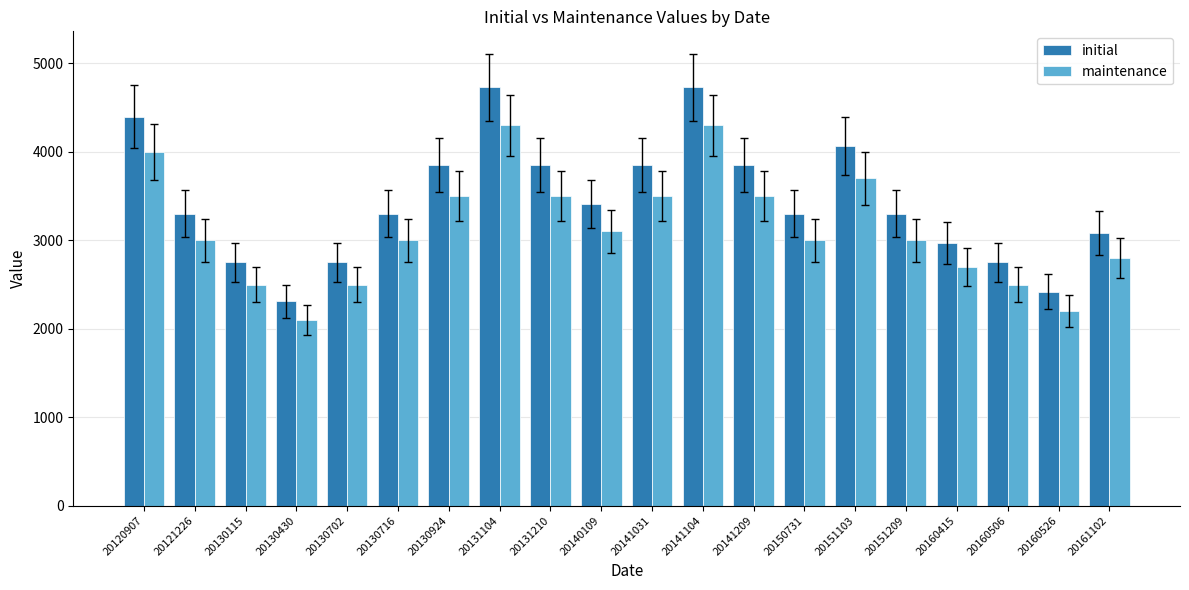

List the series in order of their overall mean, highest first.

initial, maintenance